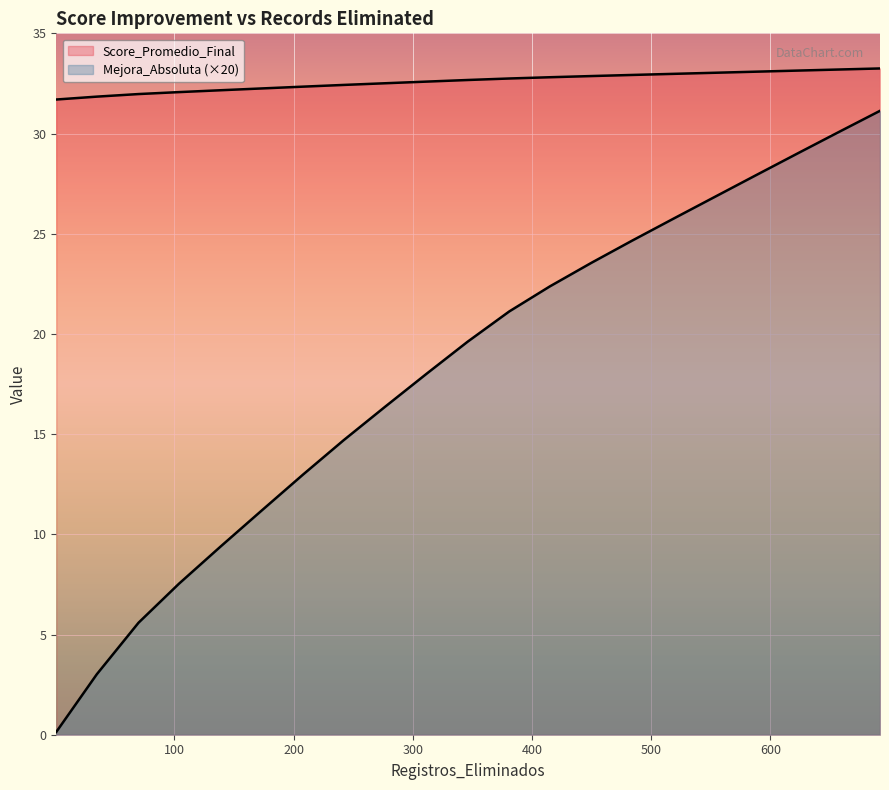

How many series are shown in this chart?

2